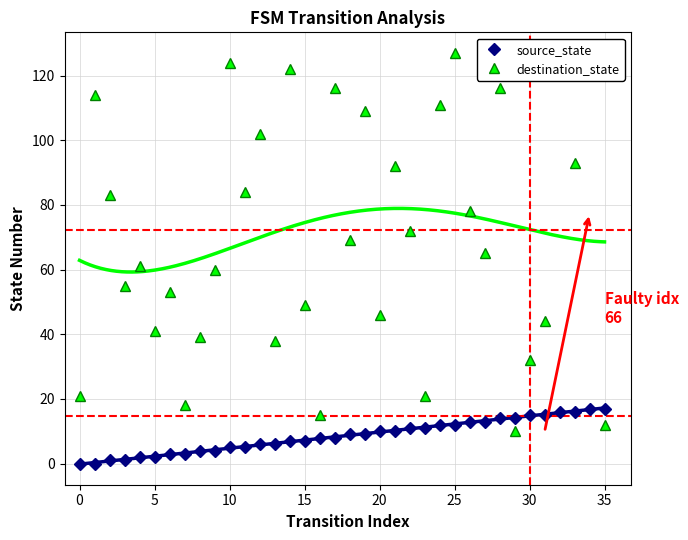

What is the sum of the source_state values at 21 and 18?

19